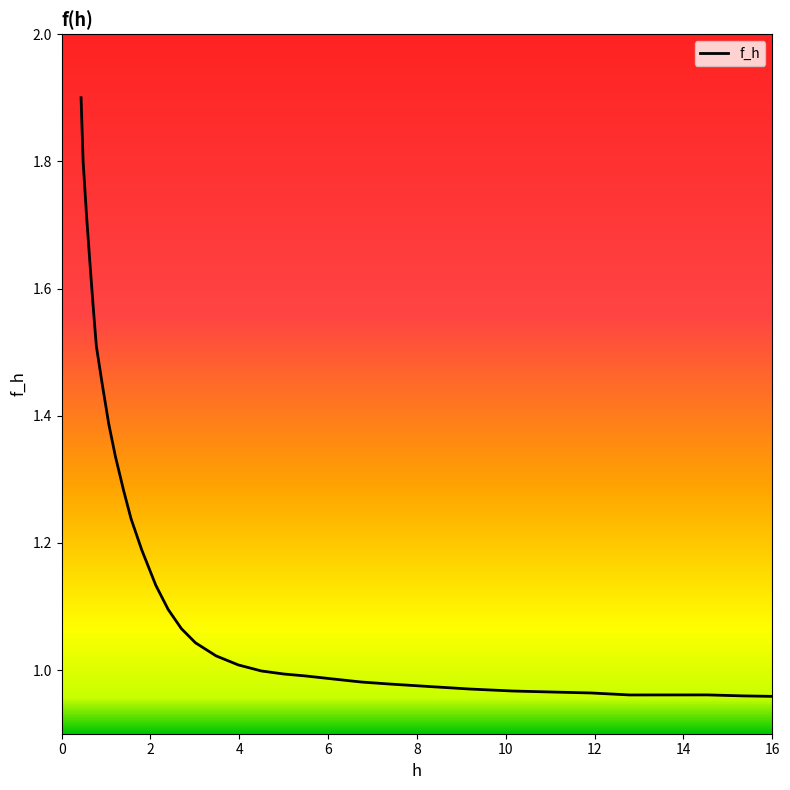

What is the greatest value displayed?

1.9